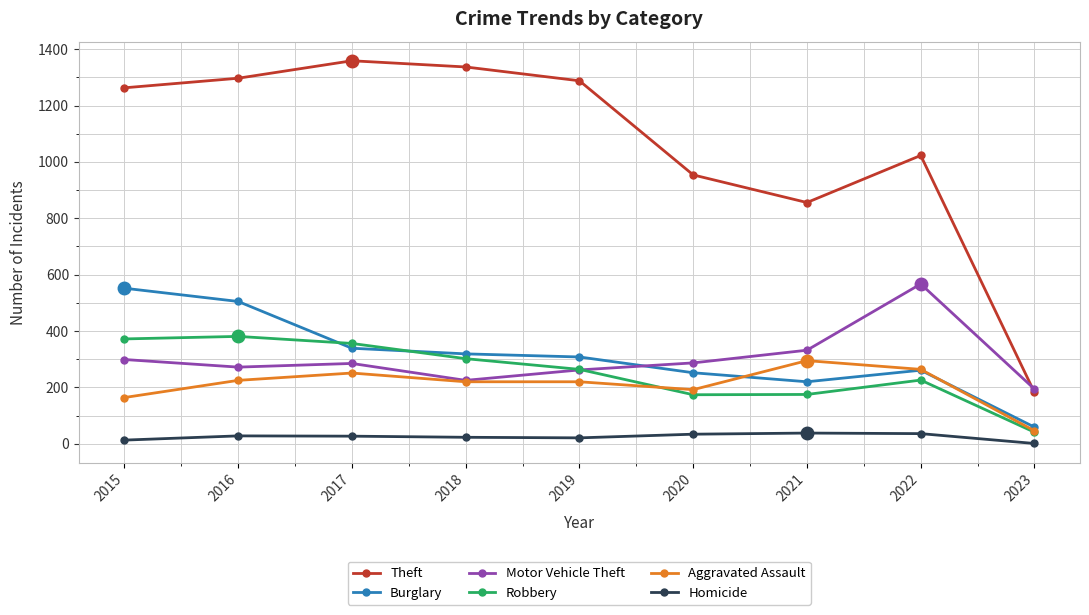

Which series ends up on top after the final intersection of Motor Vehicle Theft and Burglary?

Motor Vehicle Theft